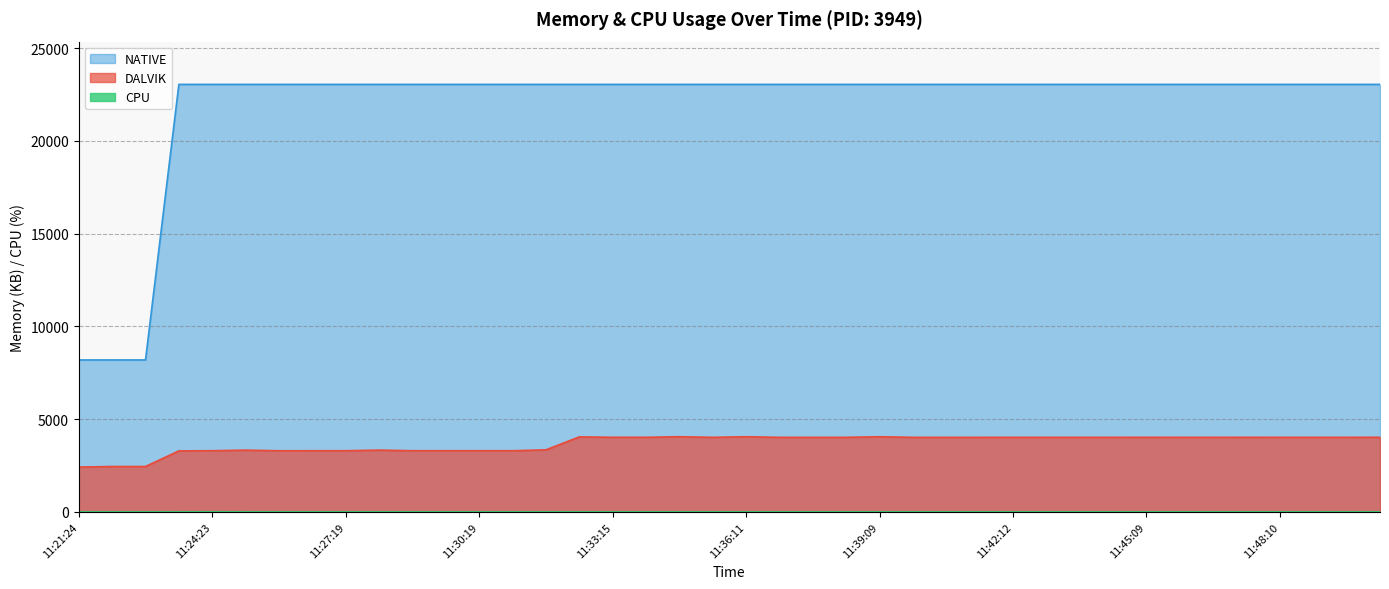

At which label does CPU reach its peak?

11:24:23